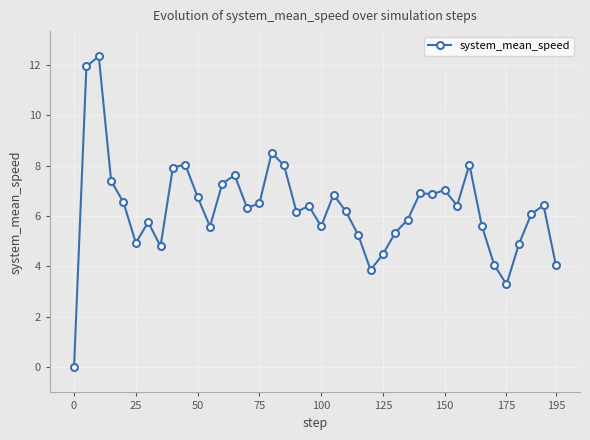

What is the difference between the maximum and minimum values?

12.3